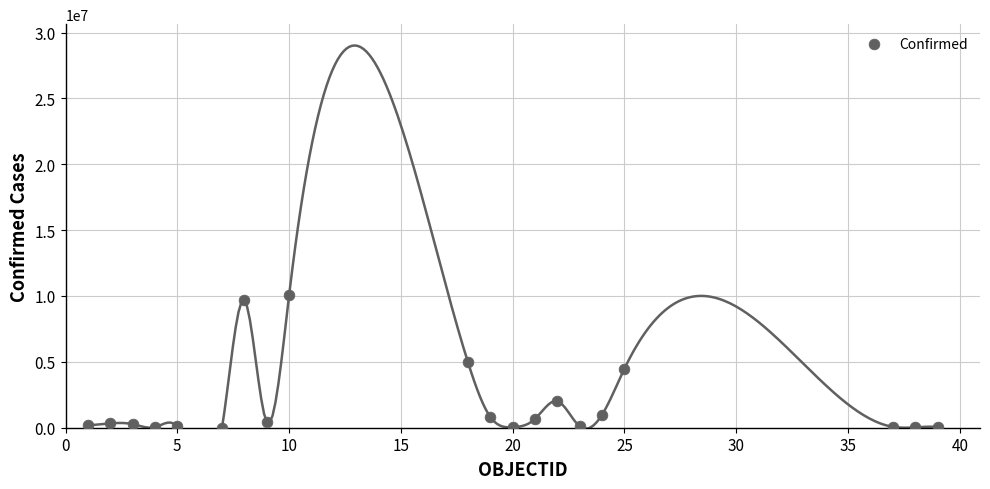

What is the range of X values (max minus min)?

38